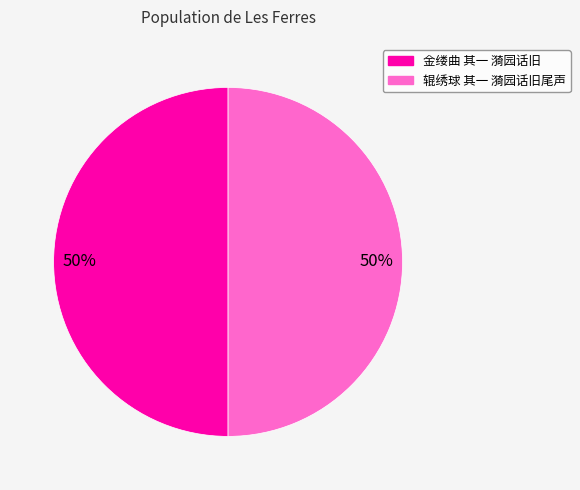

Is the sum of 辊绣球 其一 漪园话旧尾声 and 金缕曲 其一 漪园话旧 greater than half?

Yes